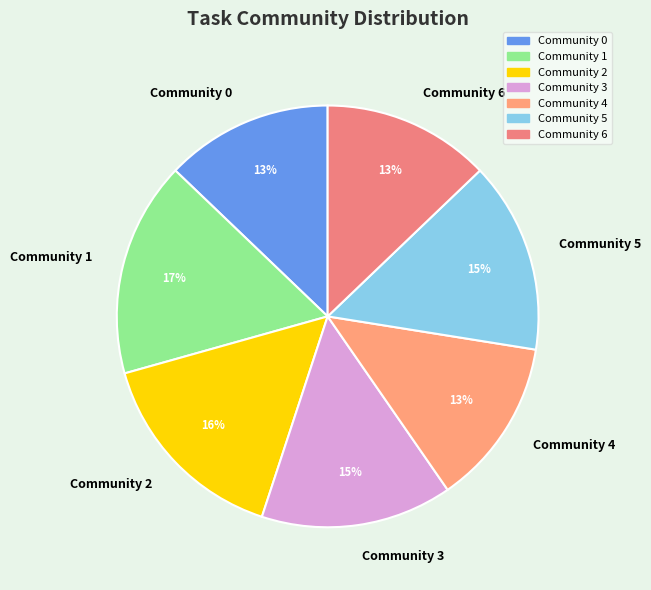

The Community 6 slice represents 1% of the pie. True or false?

False